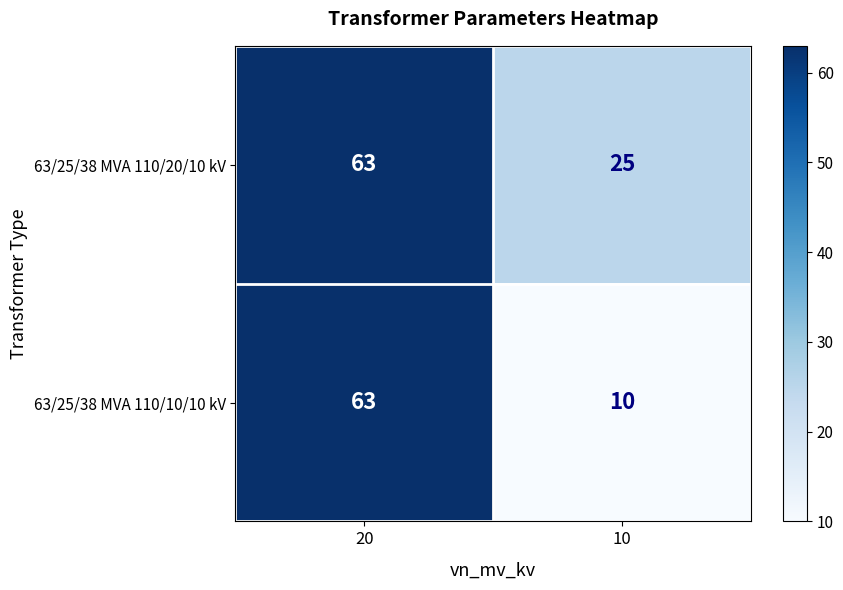

Where is 63/25/38 MVA 110/10/10 kV nearest to the value 36?

10